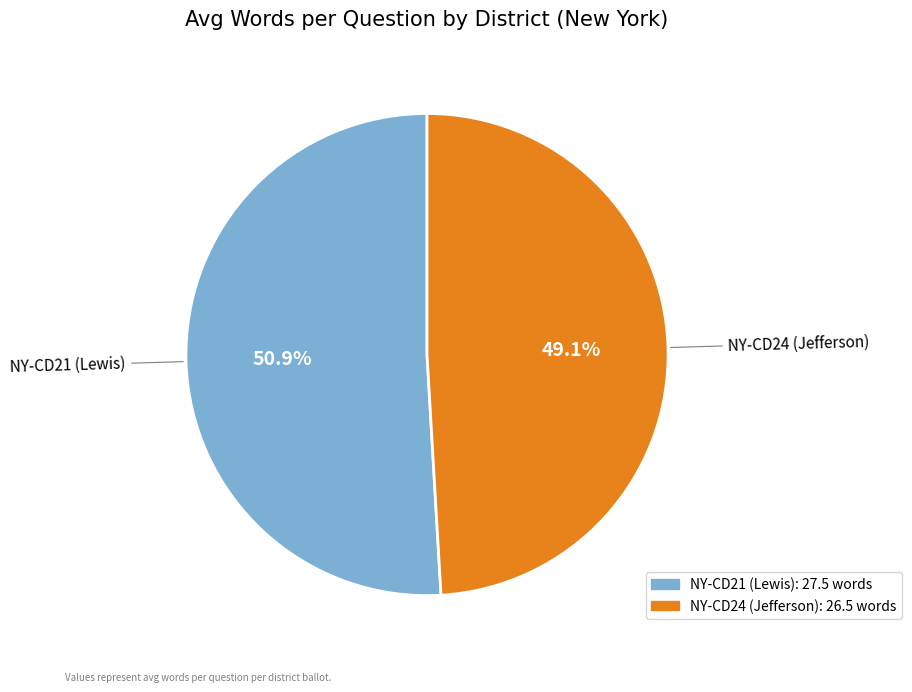

Is there a majority slice in this chart?

Yes